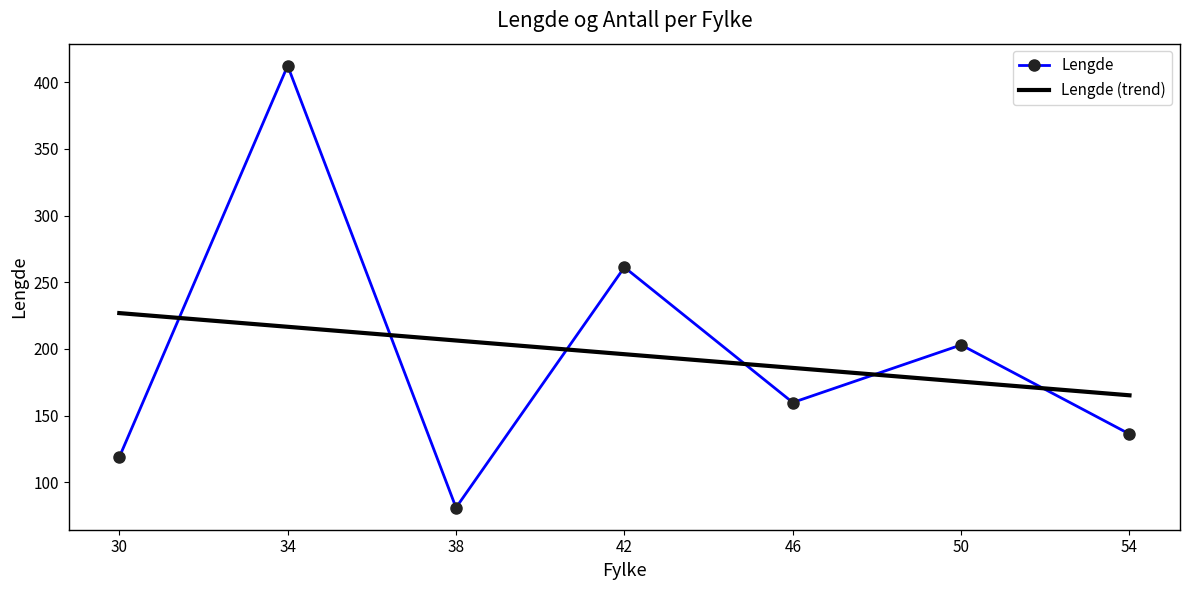

At which category does Lengde reach its first local peak?

34